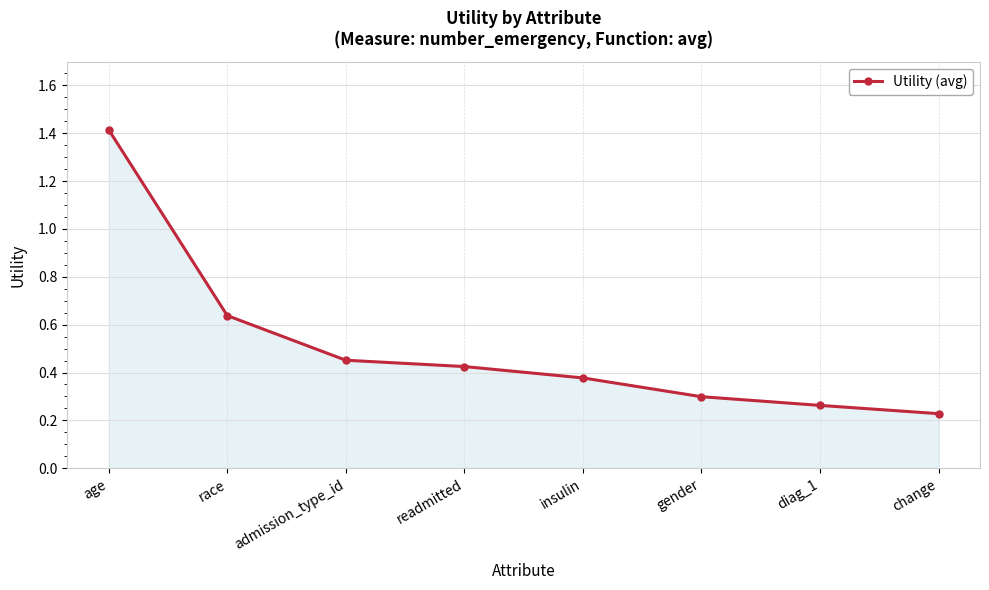

Which category has the lowest value across all series?

change